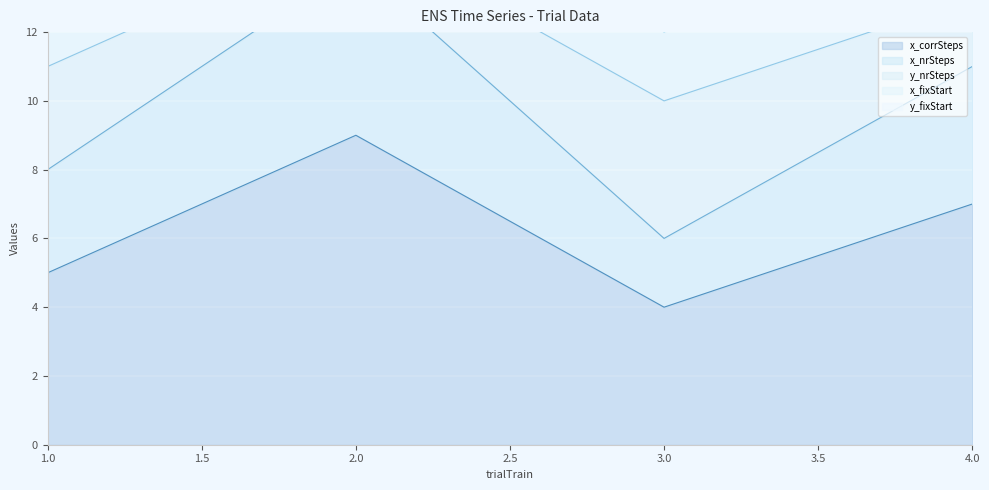

How many interior local valleys does the y_nrSteps series have?

1